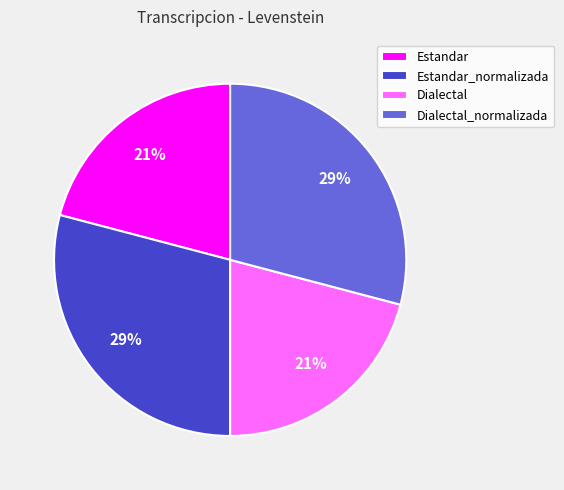

Is it true that Estandar_normalizada is 39% of the pie?

False